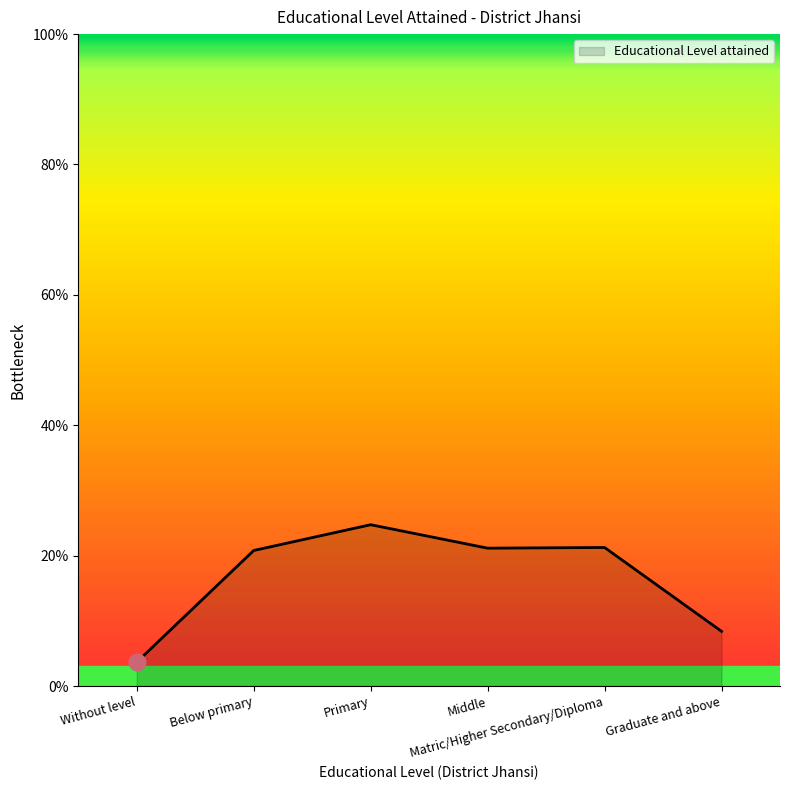

What is the difference between the maximum and second lowest values?

16.4